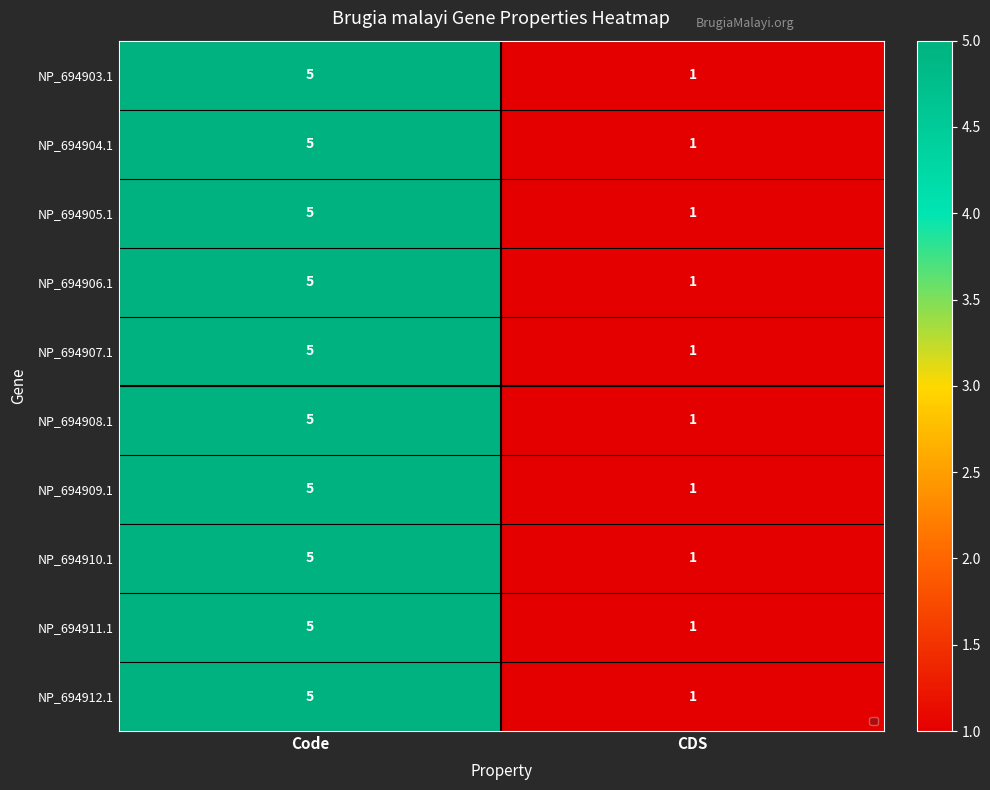

Which category has the lowest value in the NP_694903.1 series?

CDS